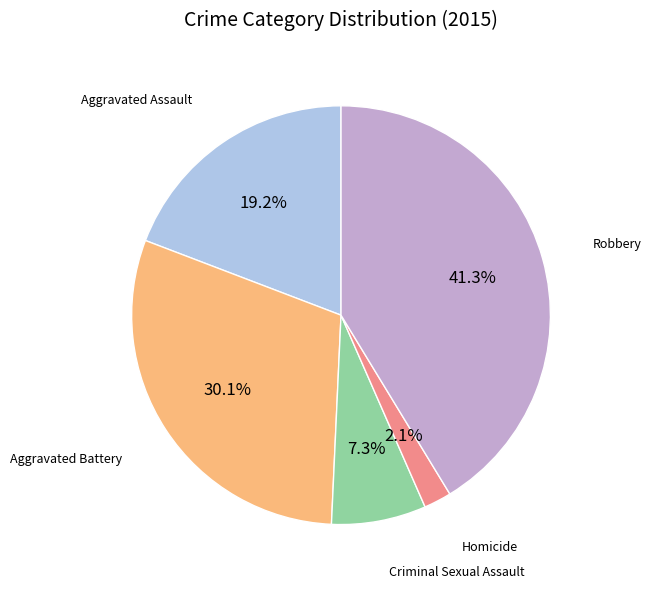

Is there a majority slice in this chart?

No